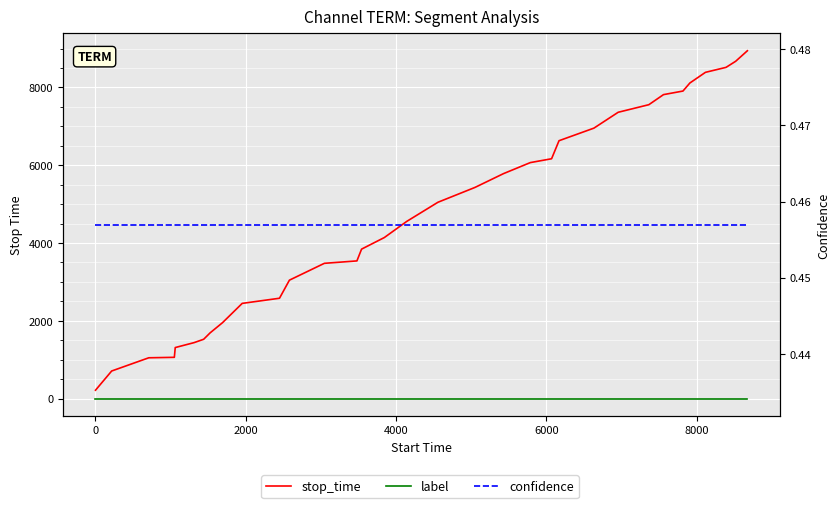

At how many categories does at least one series exceed 5968?

13